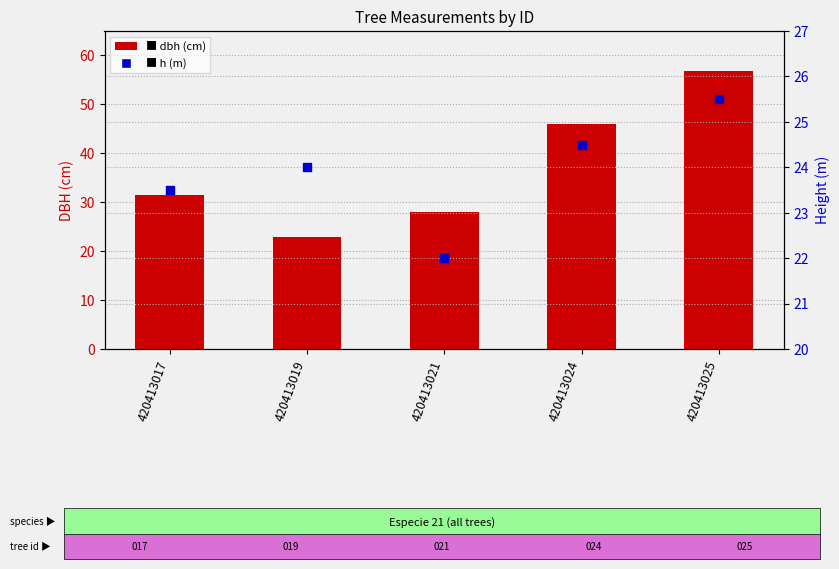

At which category is the sum across all series the highest?

420413025